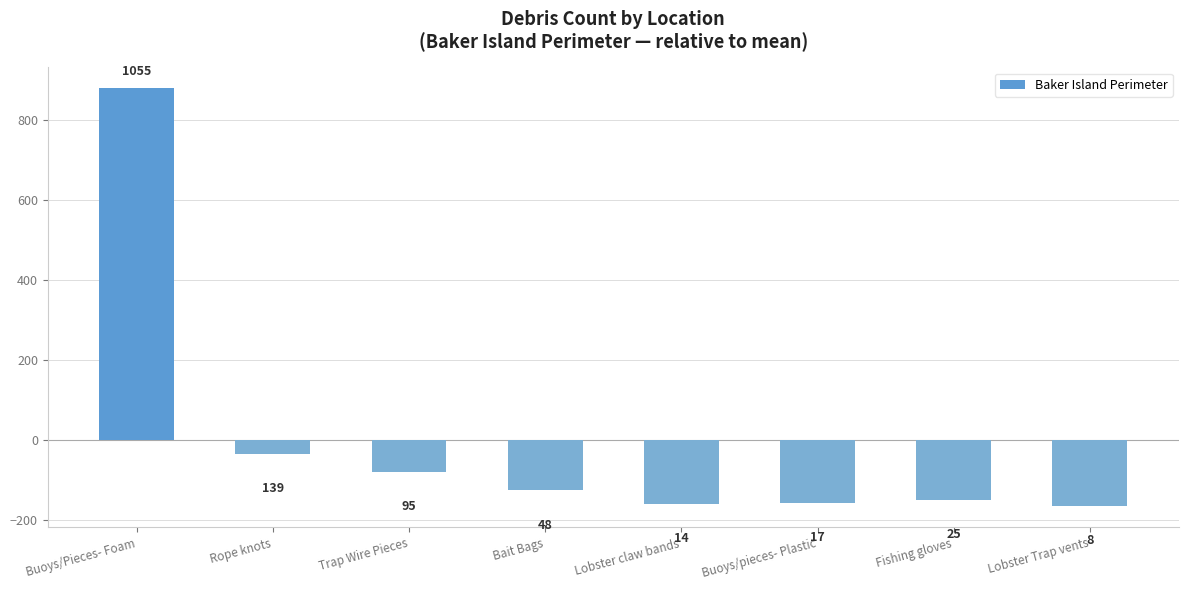

Is it true that the value at Buoys/Pieces- Foam is 879.9?

True